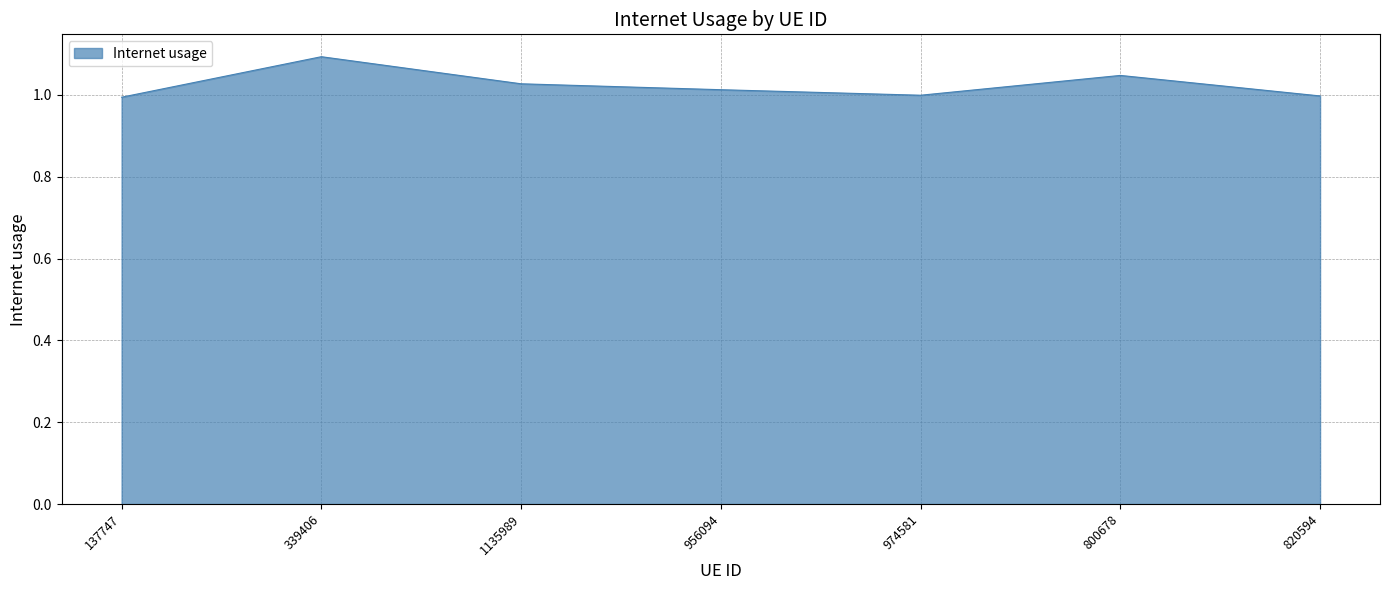

Is it true that the value at 974581 is 0.3?

False